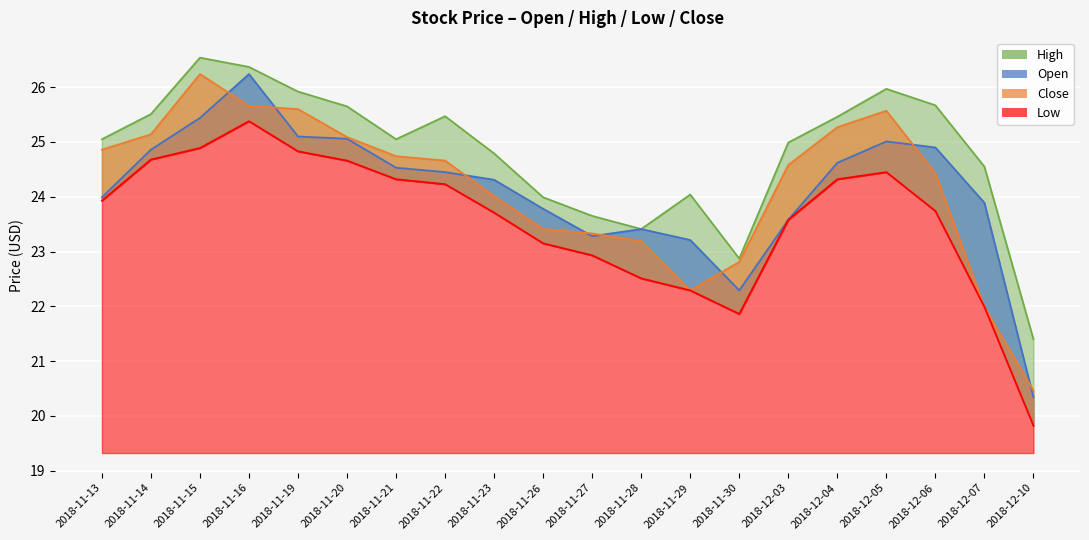

What is the difference between the open values at 2018-11-20 and 2018-11-30?

2.8